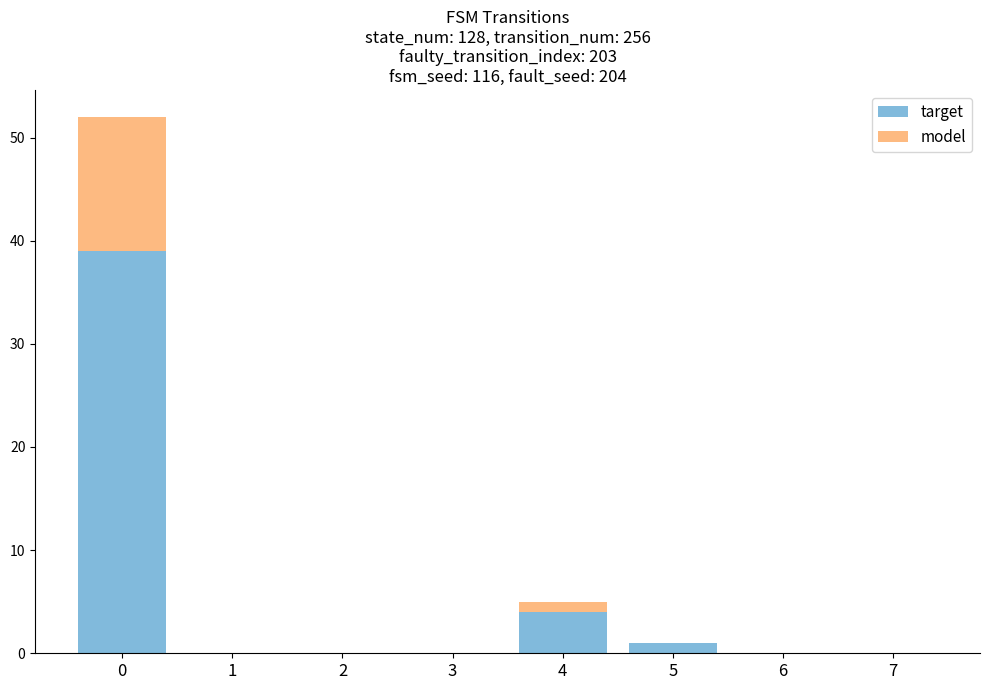

The value of target at 1 is 0. True or false?

True